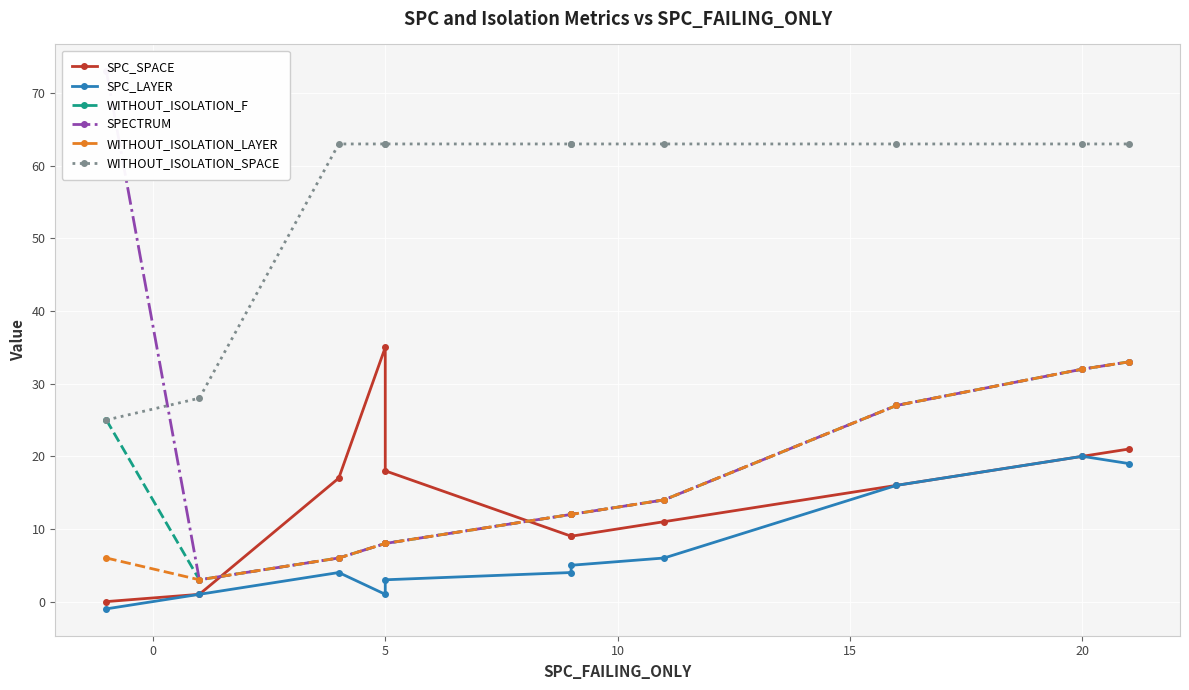

What is the minimum value shown in the chart?

-1